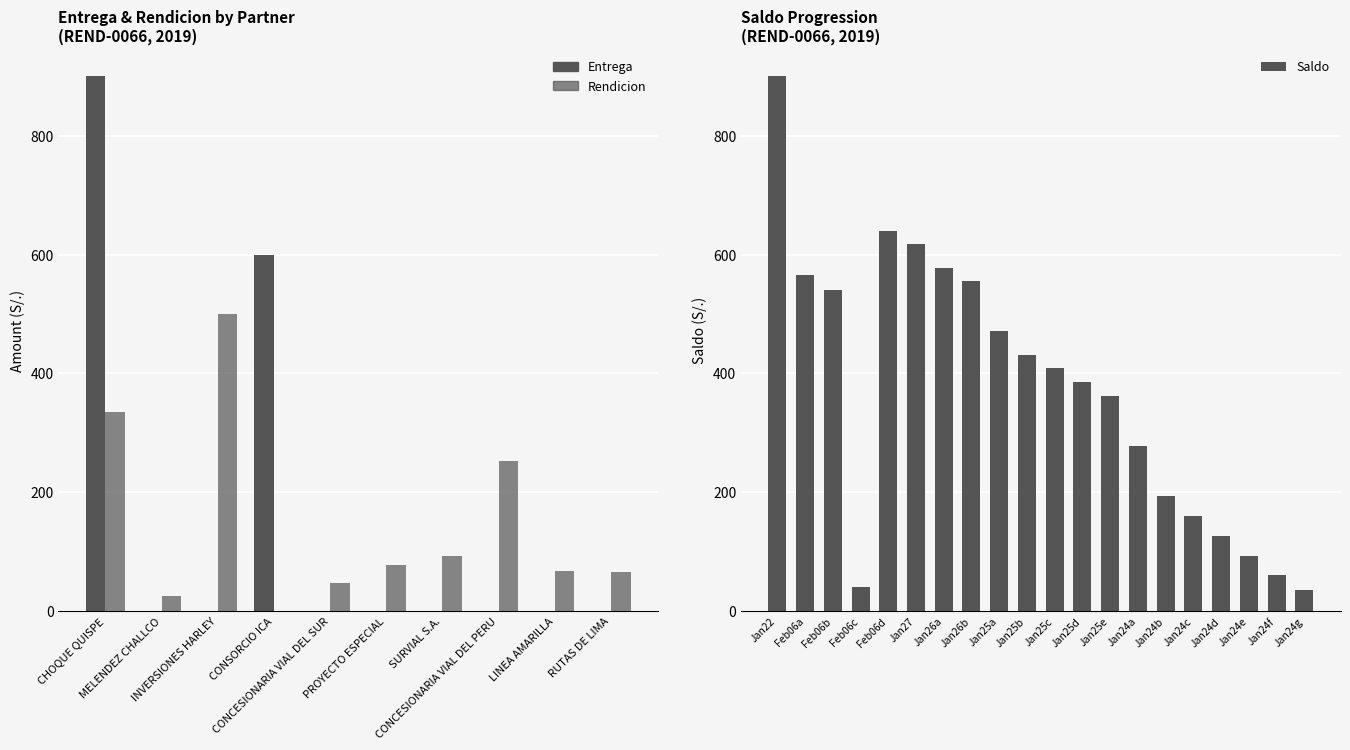

At which label does Entrega reach its minimum?

1